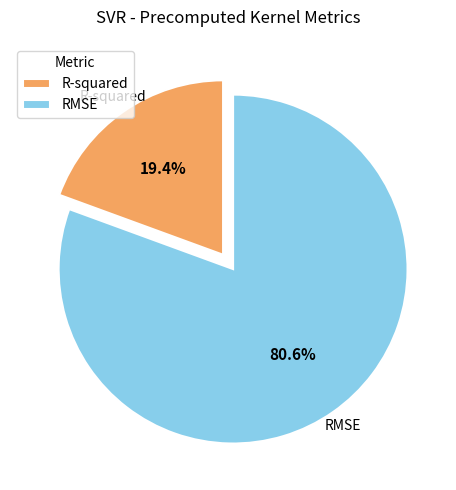

Combined, do R-squared and RMSE account for over 50%?

Yes